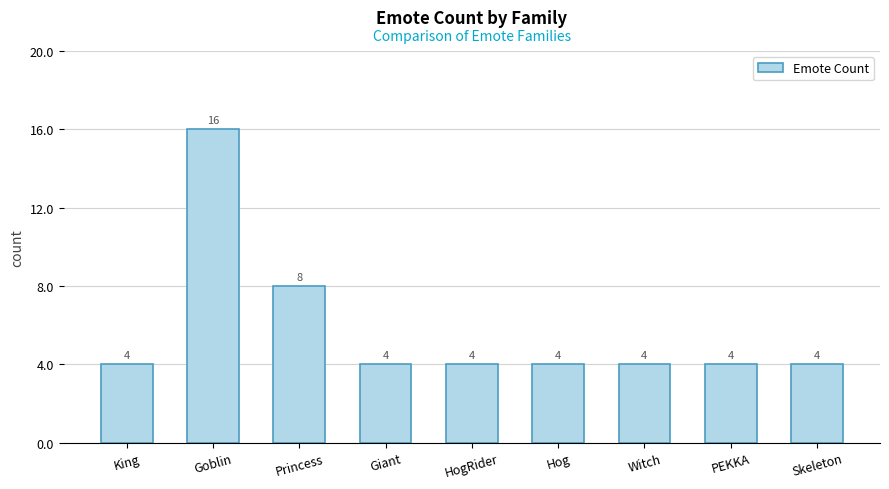

What is the greatest value displayed?

16